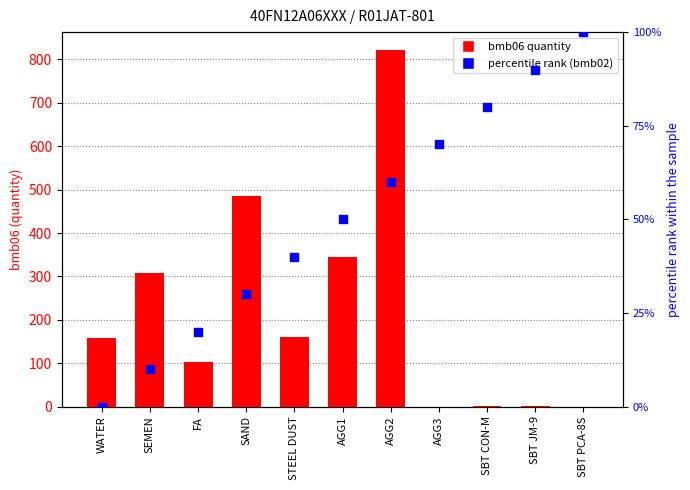

Which series has the widest spread of Y values?

bmb06 (quantity)